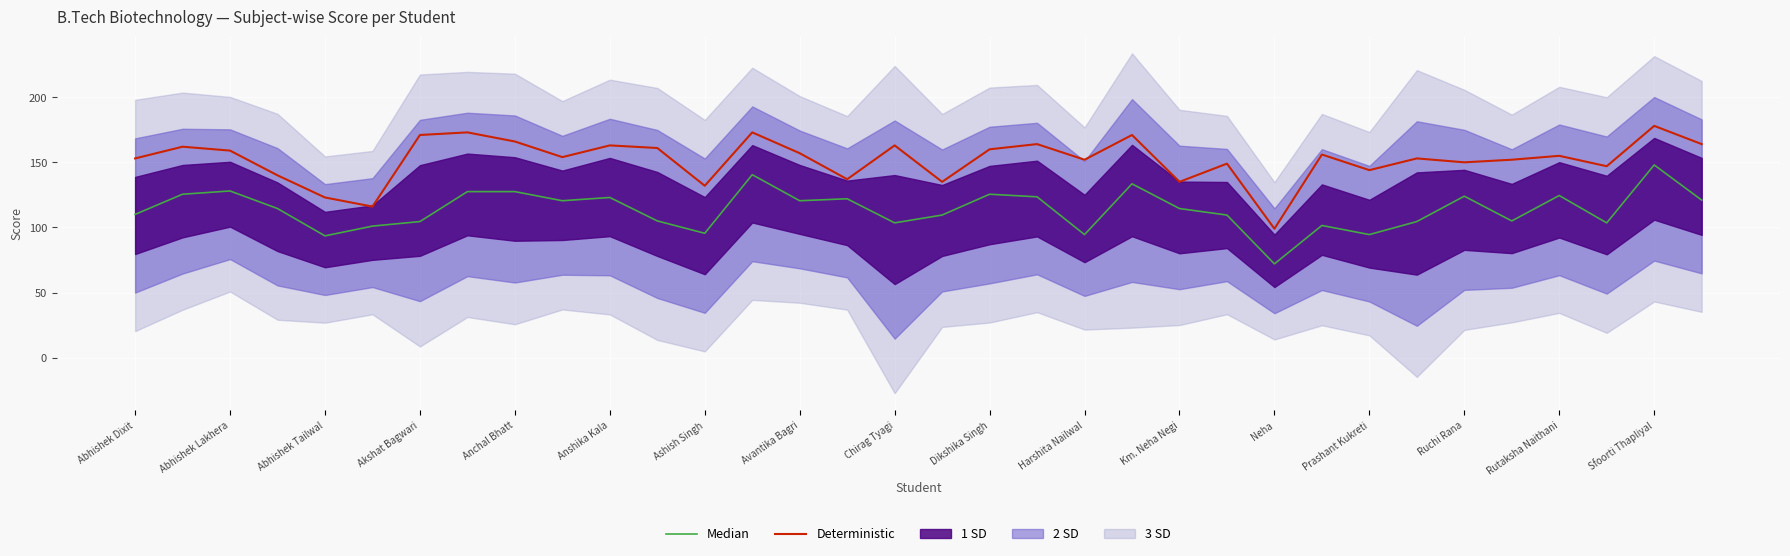

The value of Deterministic at Ashish Singh is 189.5. True or false?

False